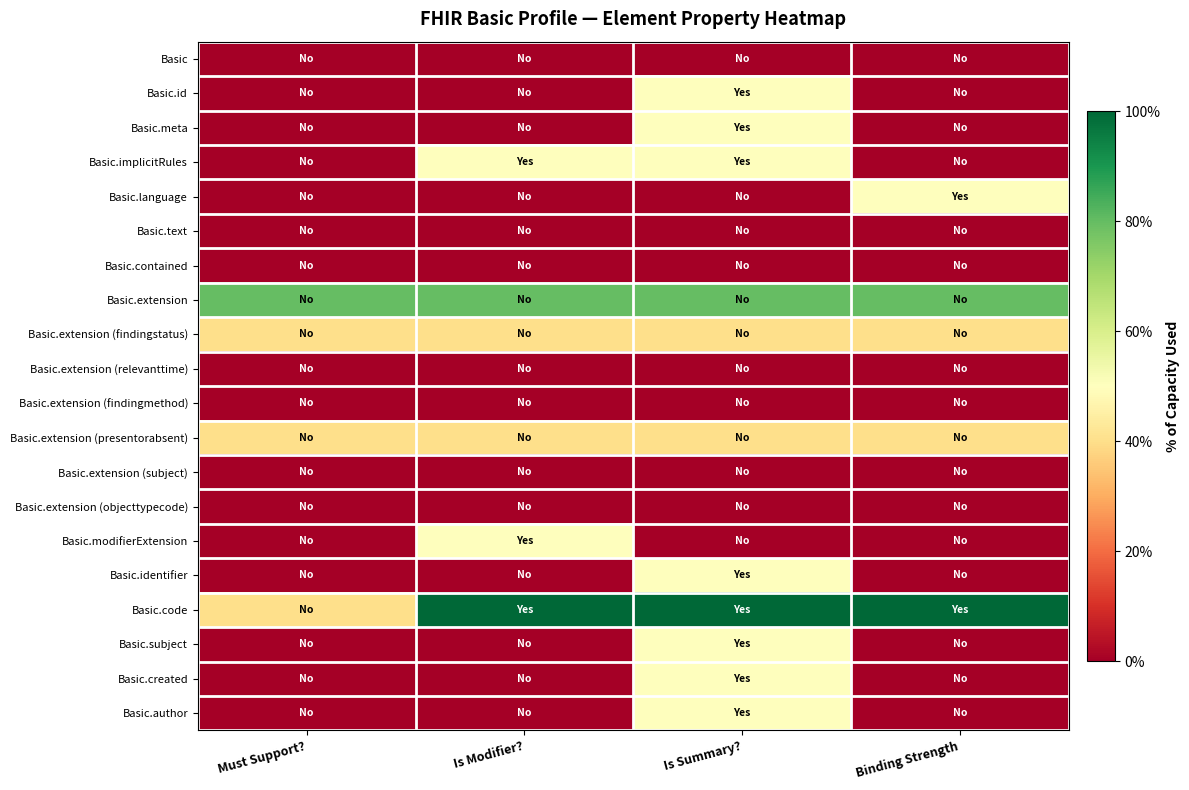

Count the number of categories in the chart.

4